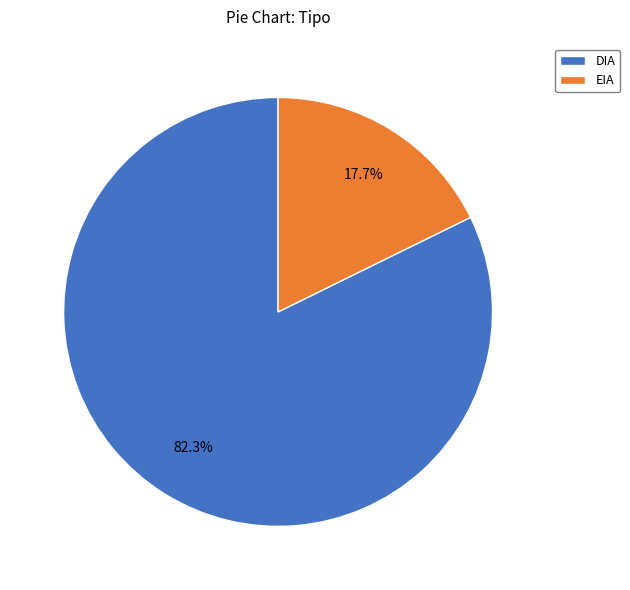

Is there any slice that represents more than half of the pie?

Yes